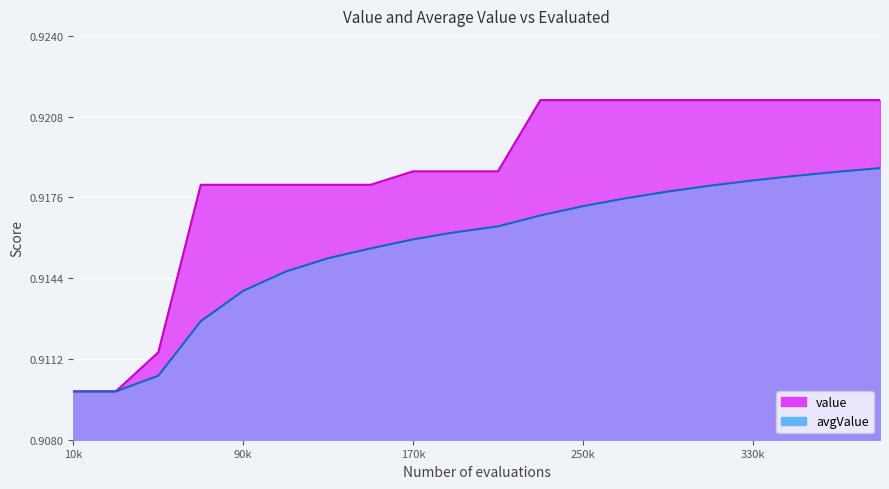

At which category is the sum across all series the highest?

390000